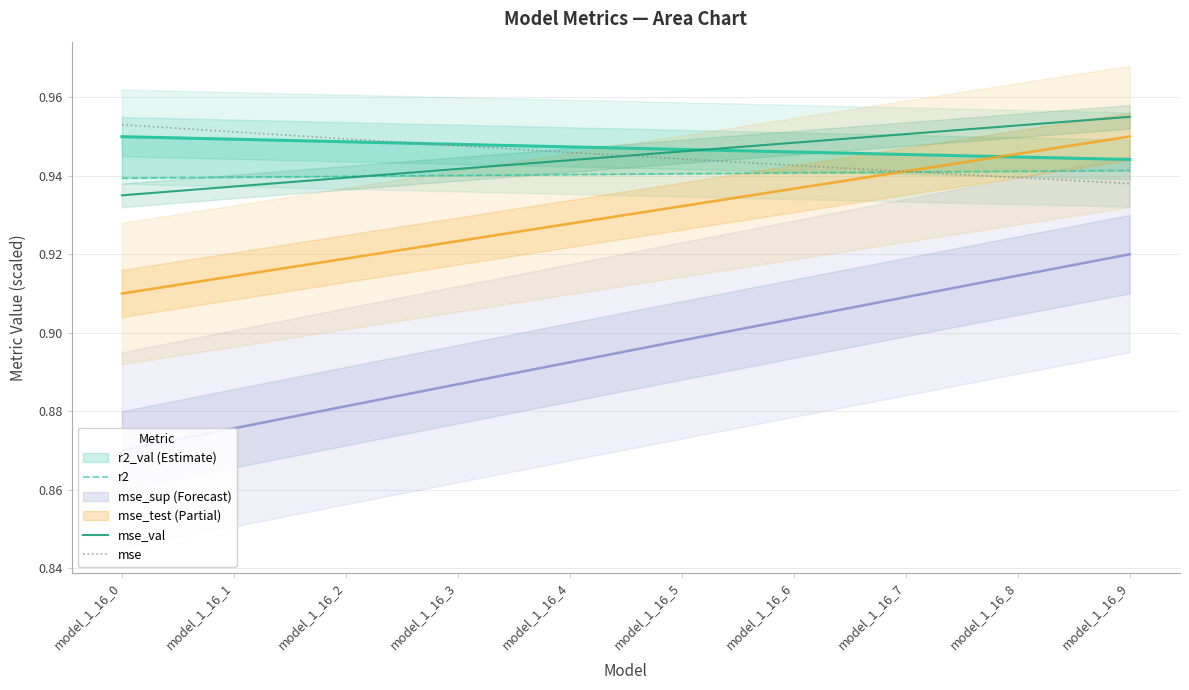

How many times do r2 and mse_val cross each other?

1